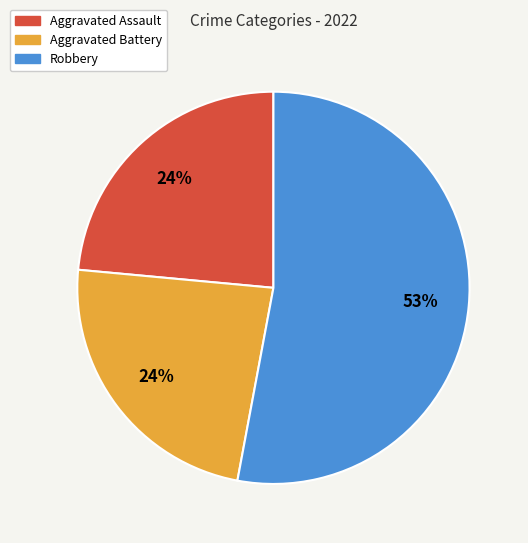

Do Aggravated Assault and Aggravated Battery together represent more than half of the pie?

No